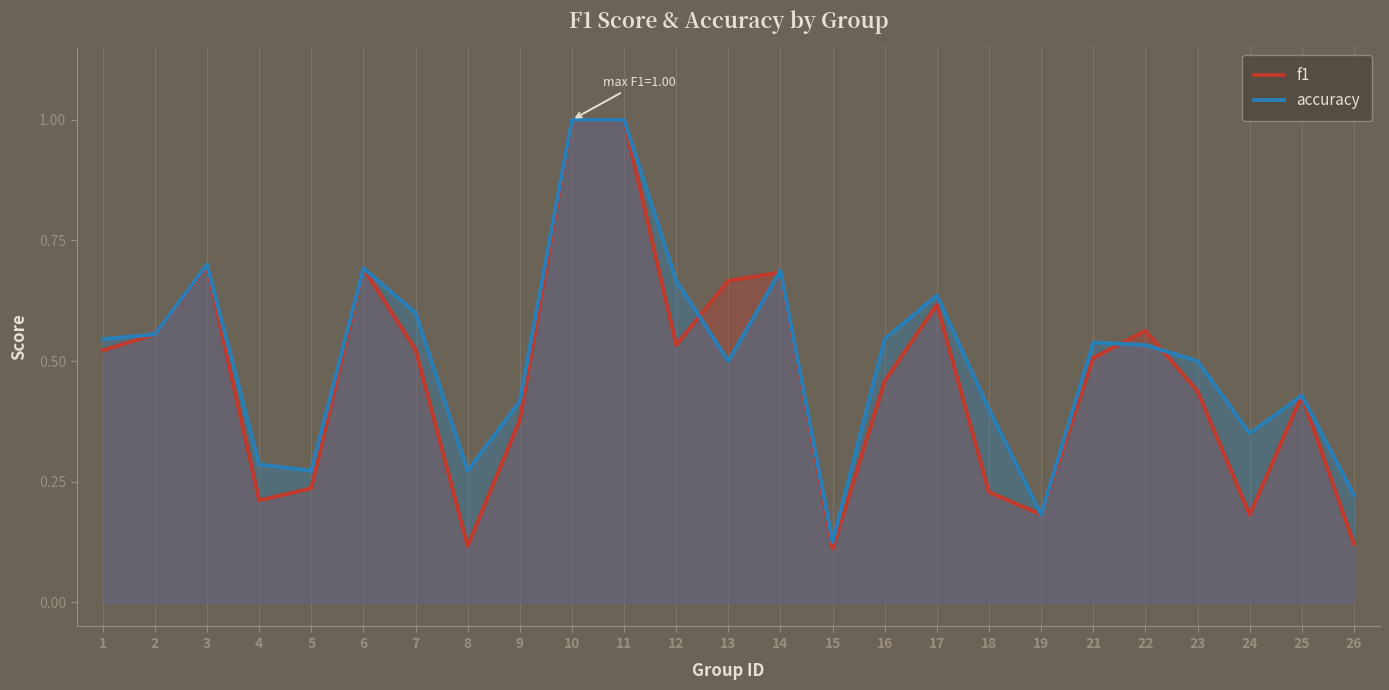

Rank the series by their maximum value, from highest to lowest.

f1, accuracy